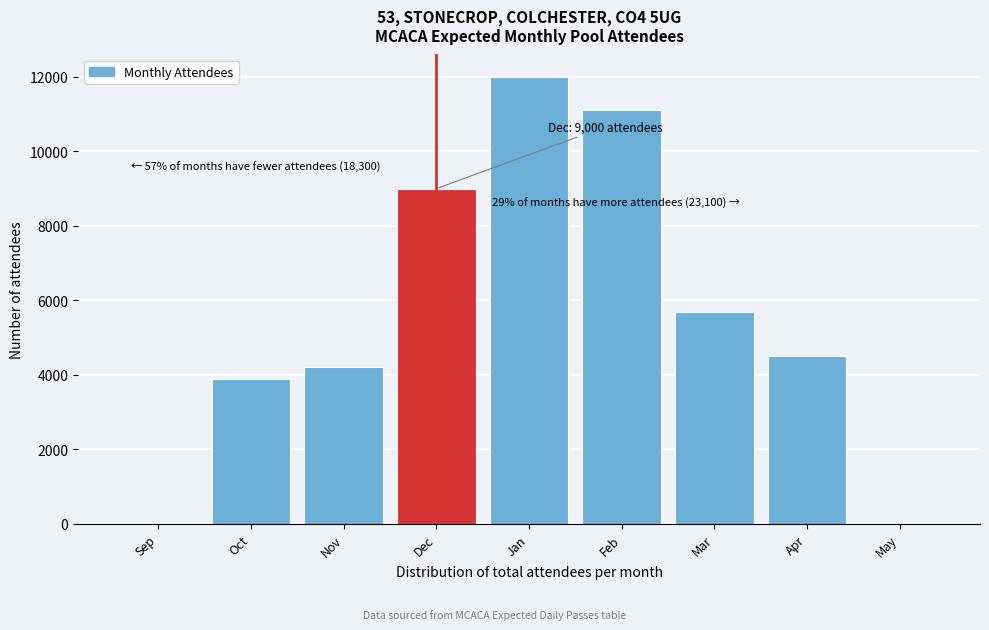

Reading left to right, extract all data points from this chart.

Sep=0	Oct=3900	Nov=4200	Dec=9000	Jan=12000	Feb=11100	Mar=5700	Apr=4500	May=0